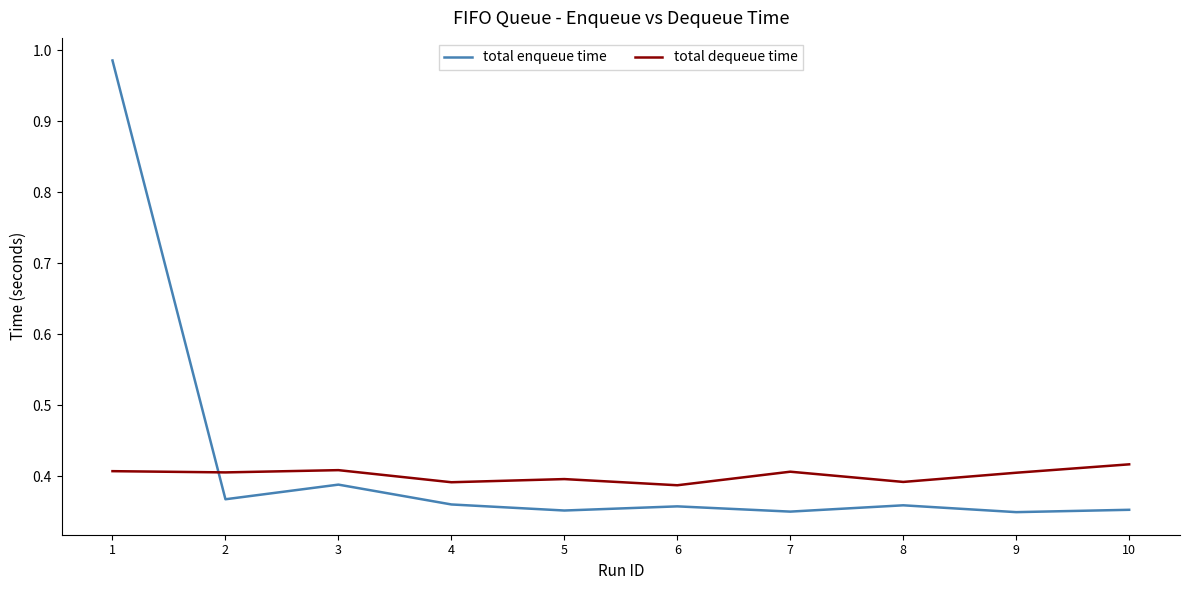

Which series ends up on top after the final intersection of total dequeue time and total enqueue time?

total dequeue time